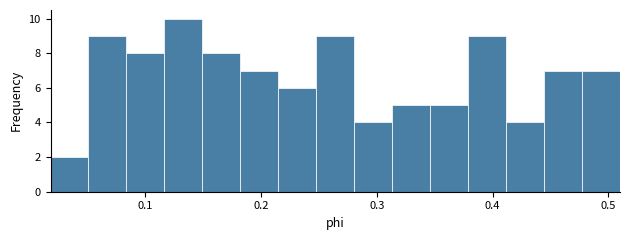

Read against the x-axis, roughly where is the centre of the tallest bar?

0.13